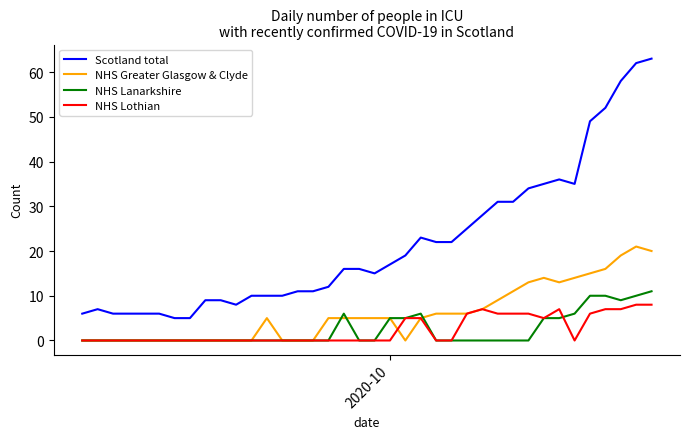

Which series has the largest total across all categories?

Scotland total